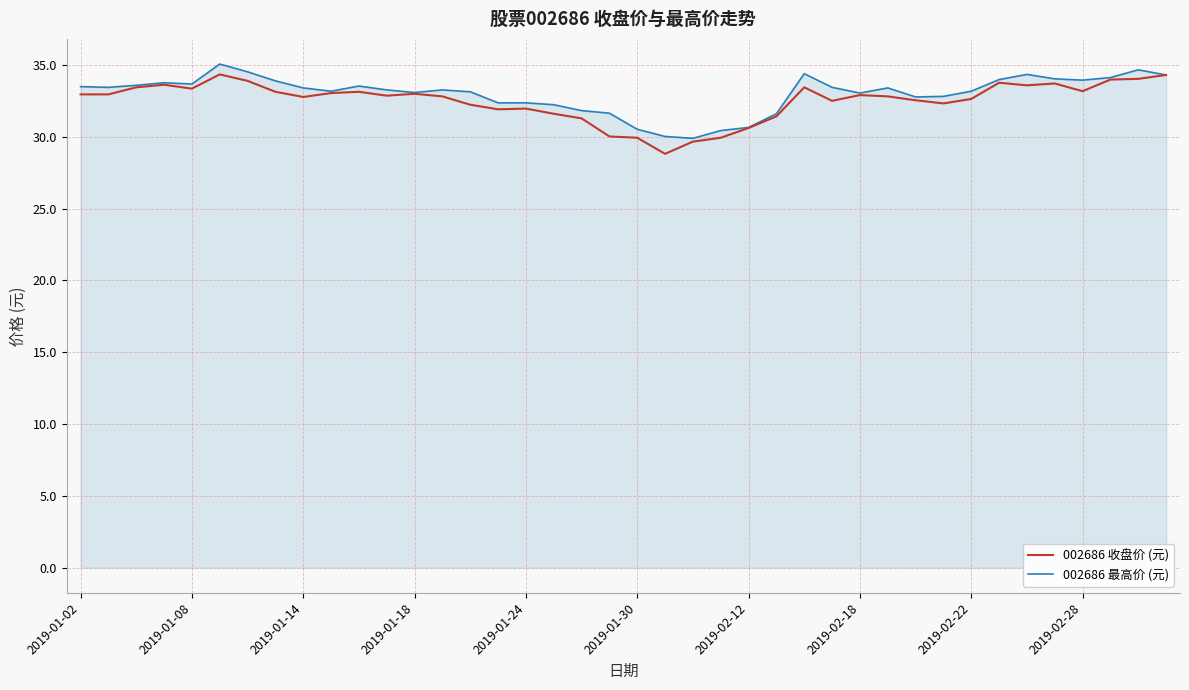

How many distinct data groups are displayed?

2